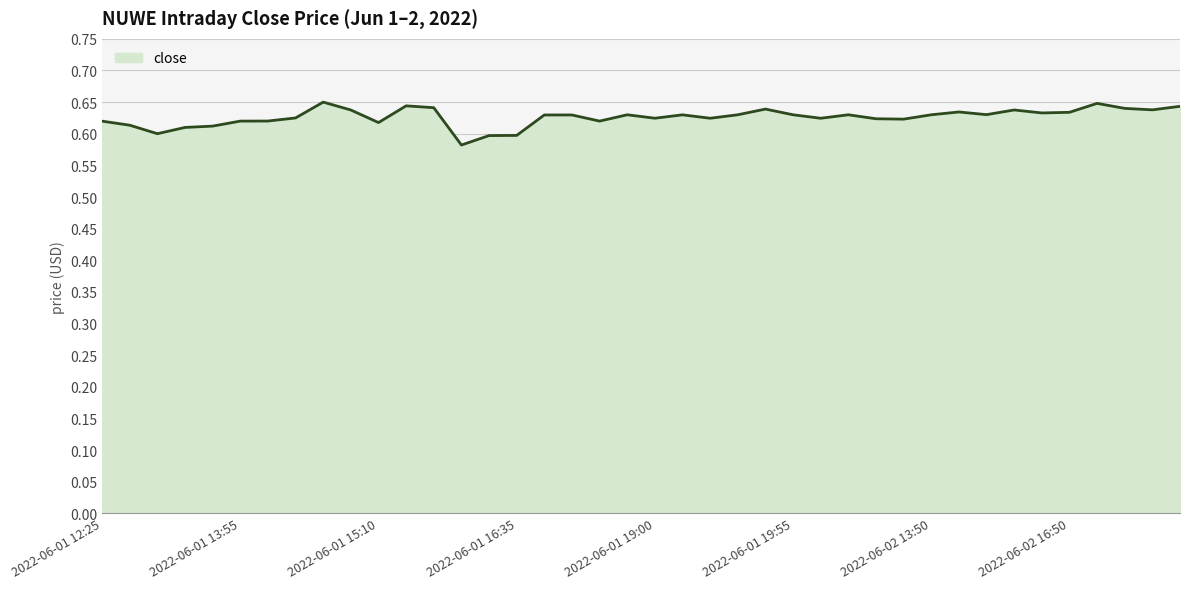

Reading left to right, what are all the values shown in this chart?

0.6	0.6	0.6	0.6	0.6	0.6	0.6	0.6	0.7	0.6	0.6	0.6	0.6	0.6	0.6	0.6	0.6	0.6	0.6	0.6	0.6	0.6	0.6	0.6	0.6	0.6	0.6	0.6	0.6	0.6	0.6	0.6	0.6	0.6	0.6	0.6	0.6	0.6	0.6	0.6